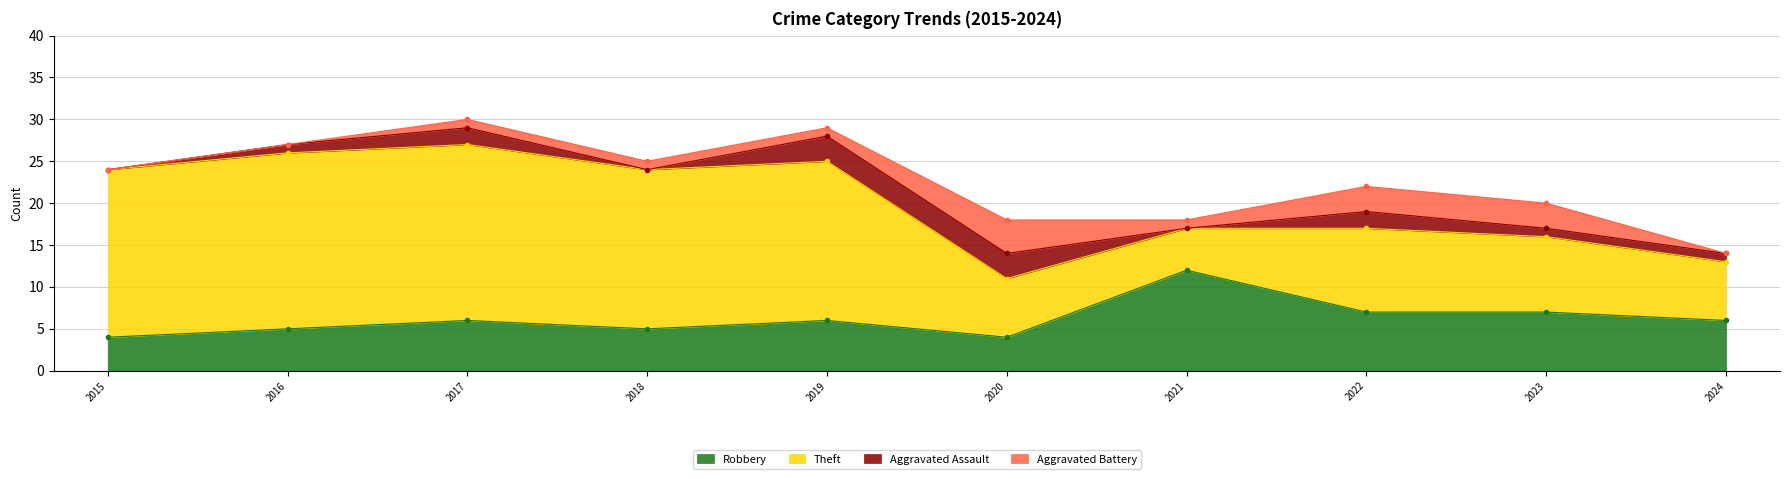

Which category has the lowest value across all series?

2015